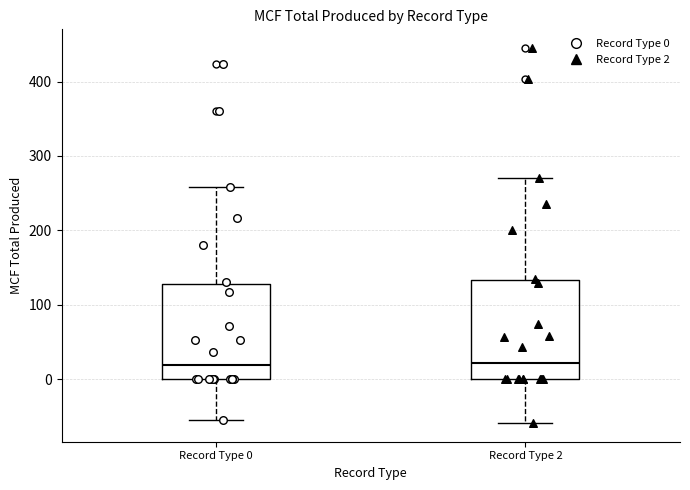

Where does the median line of the box for Record Type 0 sit on the y-axis? The values are not printed on the chart, so give them approximately, as read against the axis.

20